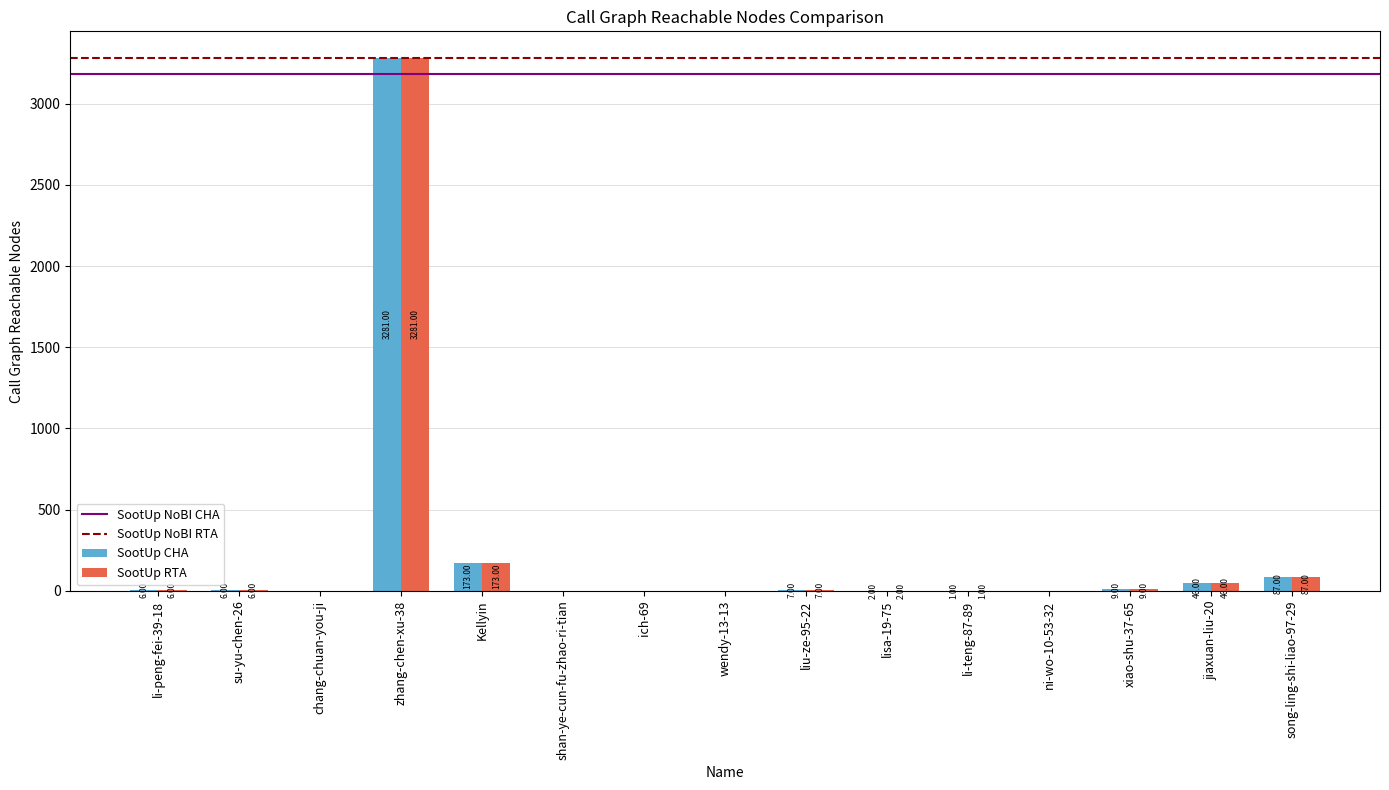

At which category is the sum across all series the highest?

zhang-chen-xu-38